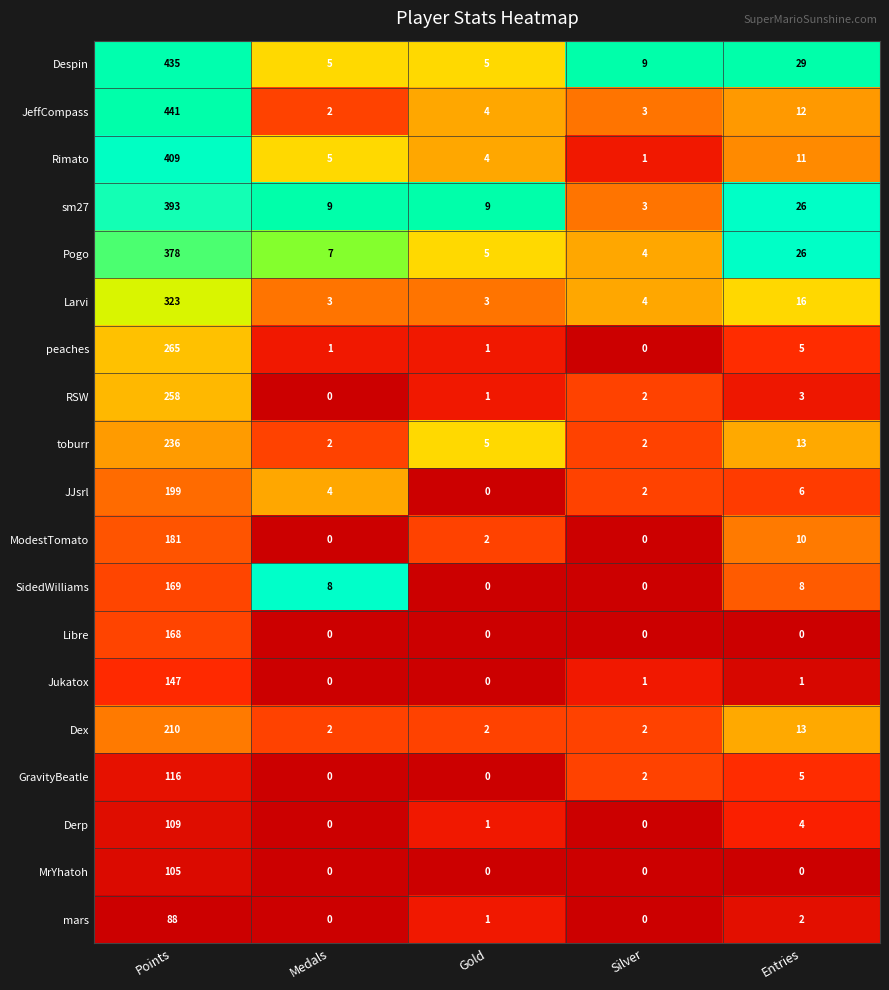

Where is Dex nearest to the value 106?

Entries